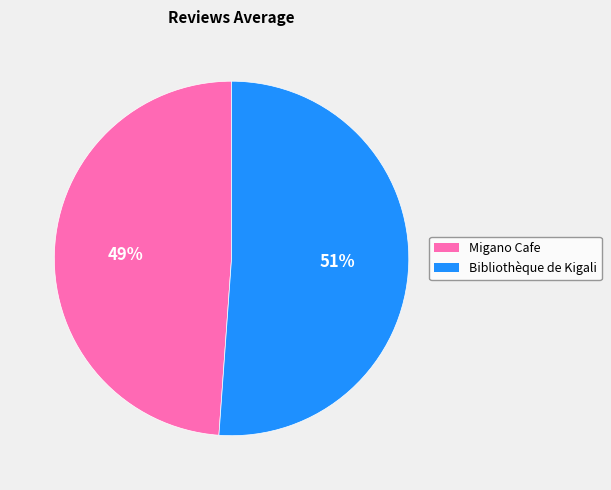

To the nearest percent, what portion does Migano Cafe represent?

49%